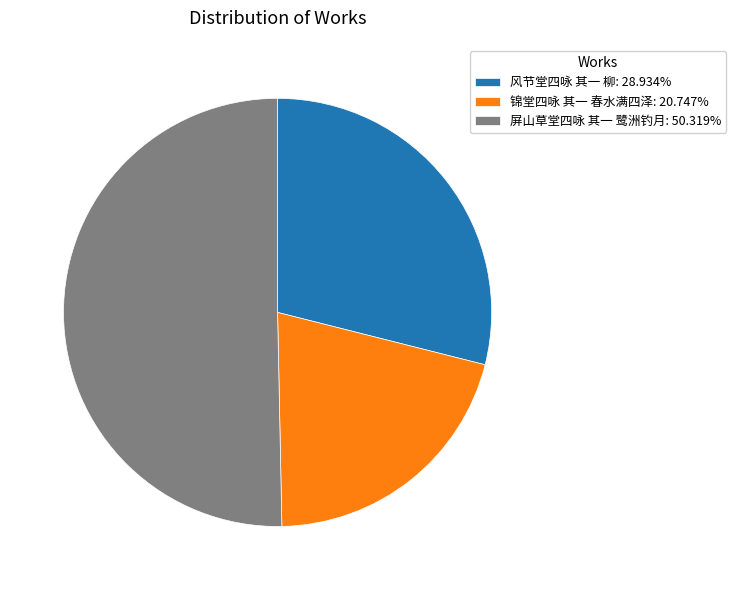

What is the ratio of the value at 锦堂四咏 其一 春水满四泽: 20.747% to the value at 屏山草堂四咏 其一 鹭洲钓月: 50.319%?

0.4